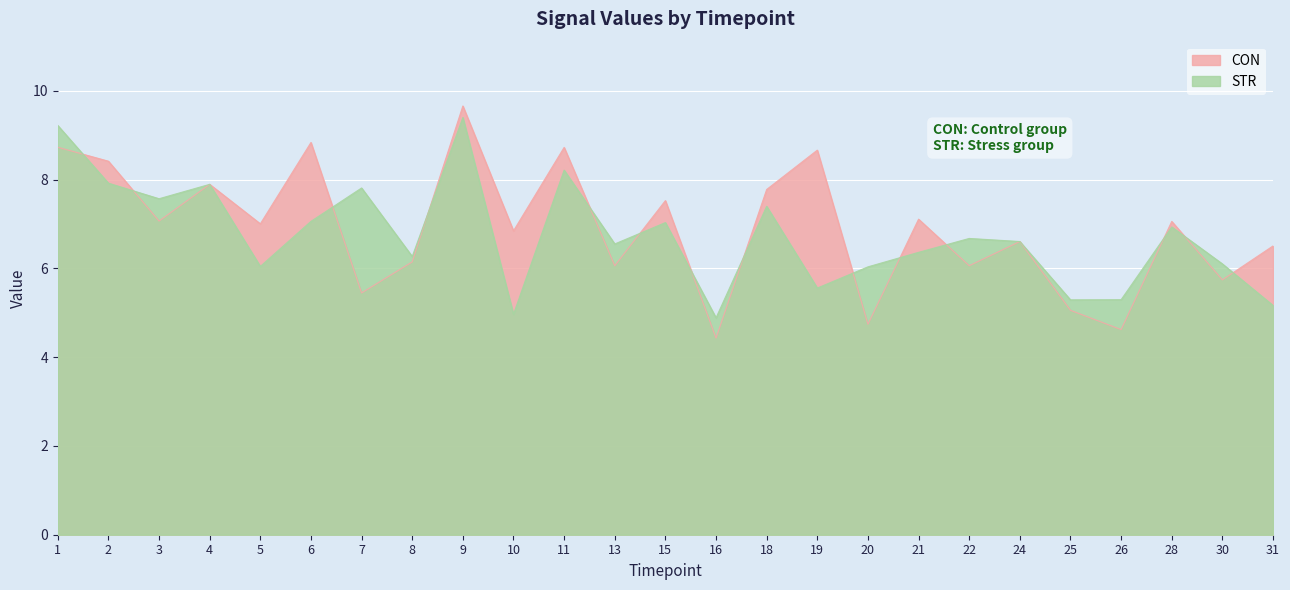

How many lines are shown in the chart?

2